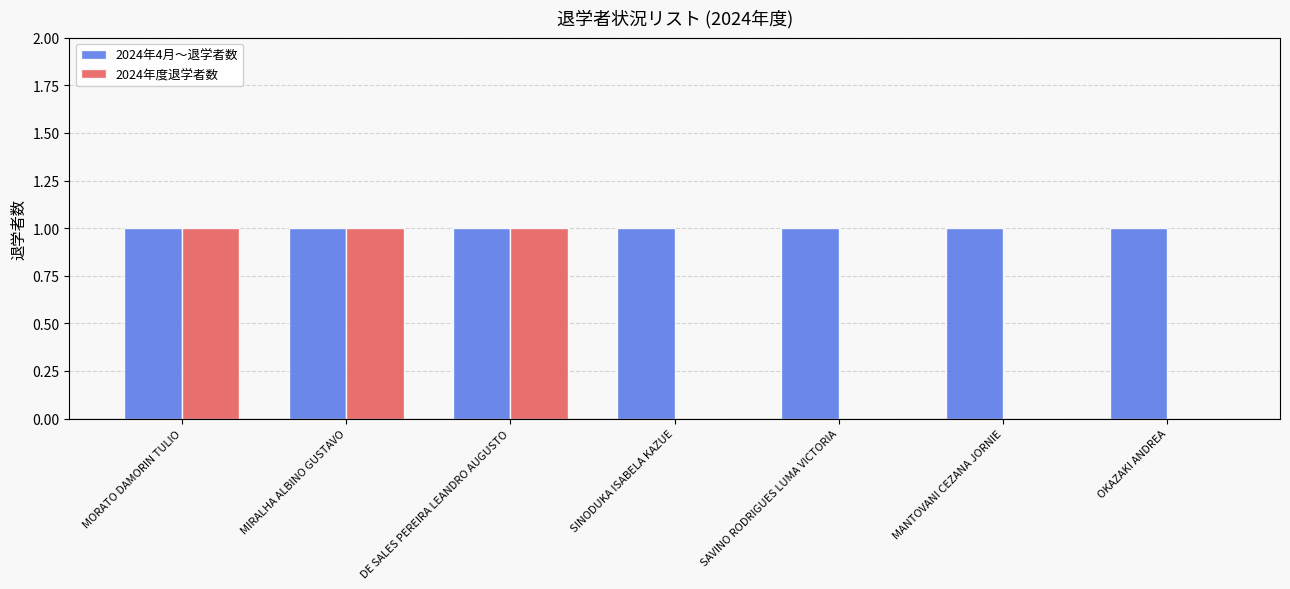

Which series changed the most between MORATO DAMORIN TULIO and MANTOVANI CEZANA JORNIE?

2024年度退学者数